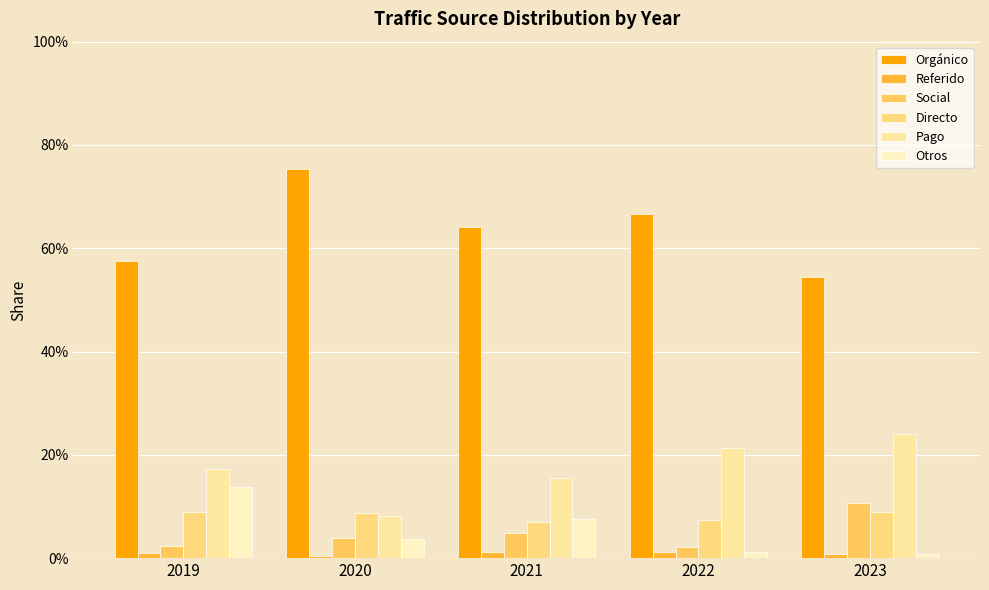

Does the chart contain stacked bars?

No